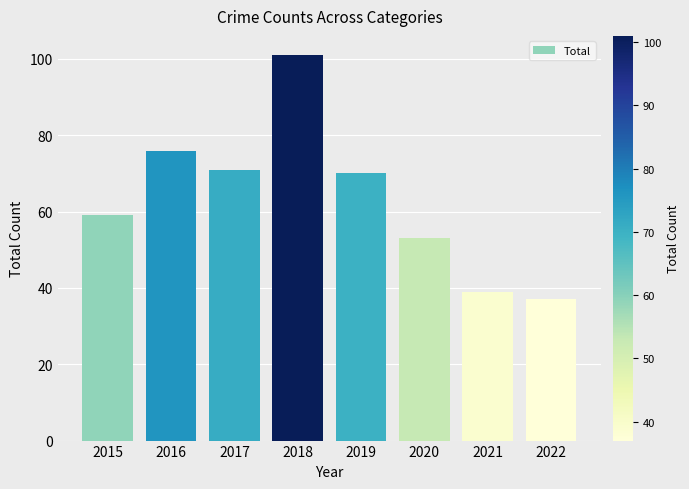

At which category does the chart reach its peak across all series?

2018